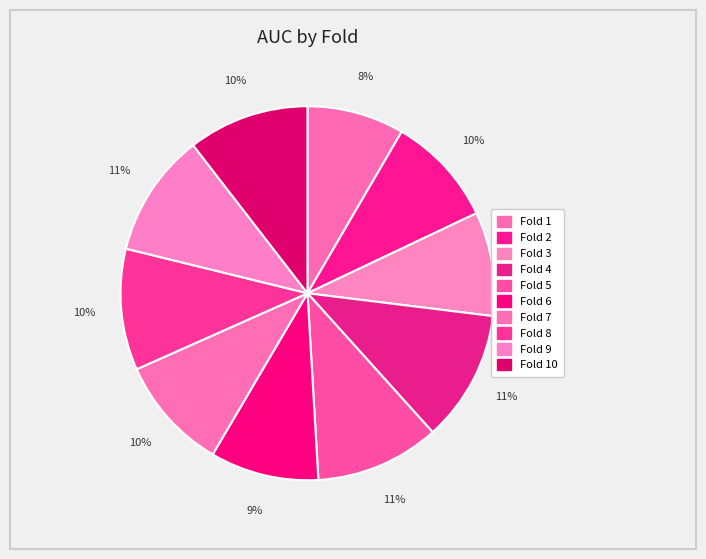

Count the number of slices in the pie.

10